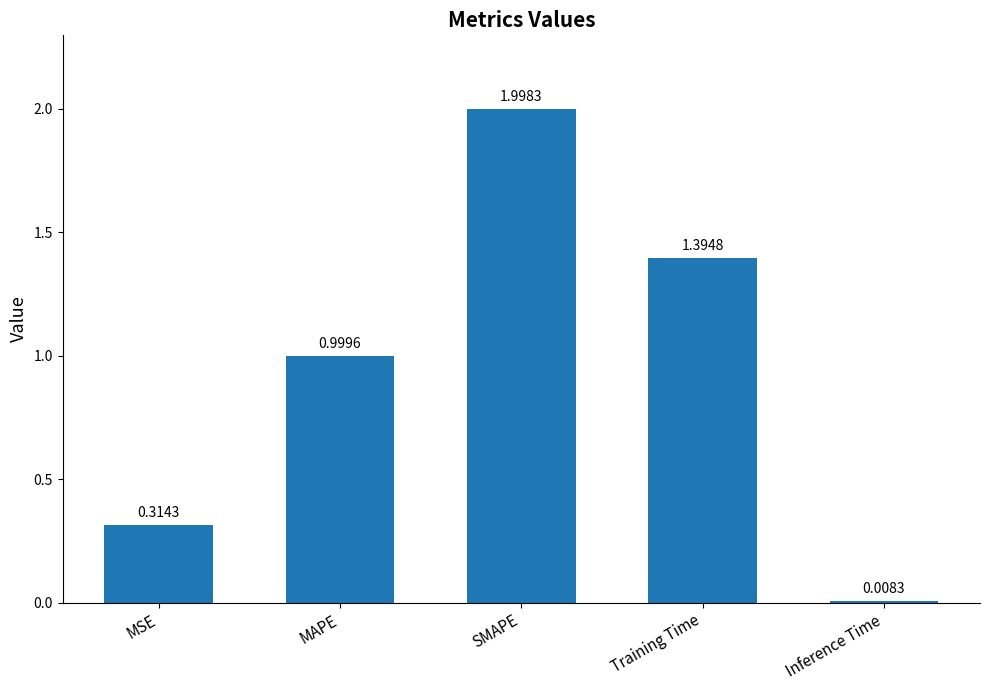

What is the average value?

0.9